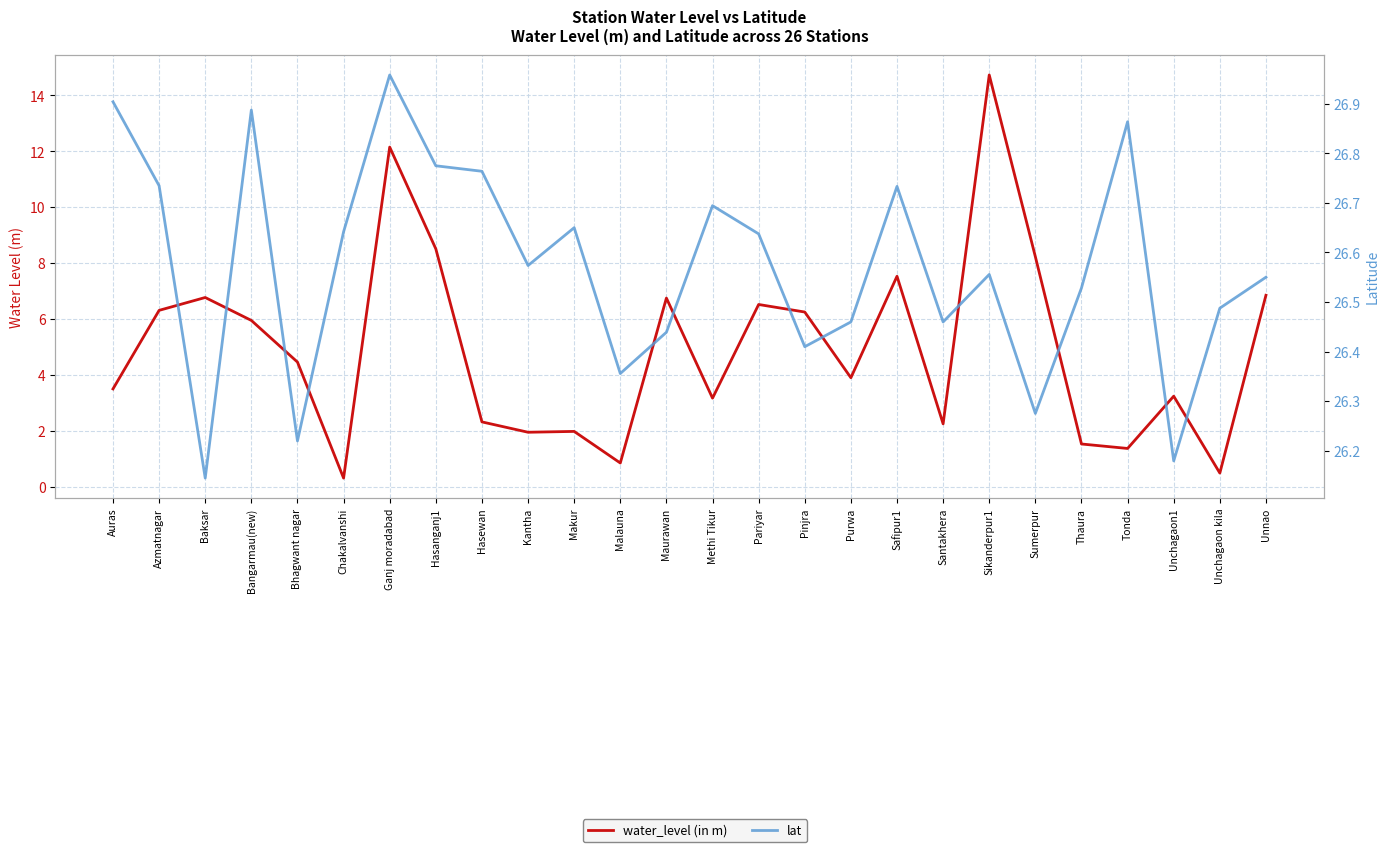

Reading left to right, extract all data points from this chart.

water_level (in m): Auras=3.5	Azmatnagar=6.3	Baksar=6.8	Bangarmau(new)=6.0	Bhagwant nagar=4.5	Chakalvanshi=0.3	Ganj moradabad=12.2	Hasanganj1=8.5	Hasewan=2.3	Kantha=1.9	Makur=2.0	Malauna=0.8	Maurawan=6.8	Methi Tikur=3.2	Pariyar=6.5	Pinjra=6.2	Purwa=3.9	Safipur1=7.5	Santakhera=2.2	Sikanderpur1=14.7	Sumerpur=8.2	Thaura=1.5	Tonda=1.4	Unchagaon1=3.2	Unchagaon kila=0.5	Unnao=6.8
lat: Auras=26.9	Azmatnagar=26.7	Baksar=26.1	Bangarmau(new)=26.9	Bhagwant nagar=26.2	Chakalvanshi=26.6	Ganj moradabad=27.0	Hasanganj1=26.8	Hasewan=26.8	Kantha=26.6	Makur=26.6	Malauna=26.4	Maurawan=26.4	Methi Tikur=26.7	Pariyar=26.6	Pinjra=26.4	Purwa=26.5	Safipur1=26.7	Santakhera=26.5	Sikanderpur1=26.6	Sumerpur=26.3	Thaura=26.5	Tonda=26.9	Unchagaon1=26.2	Unchagaon kila=26.5	Unnao=26.6